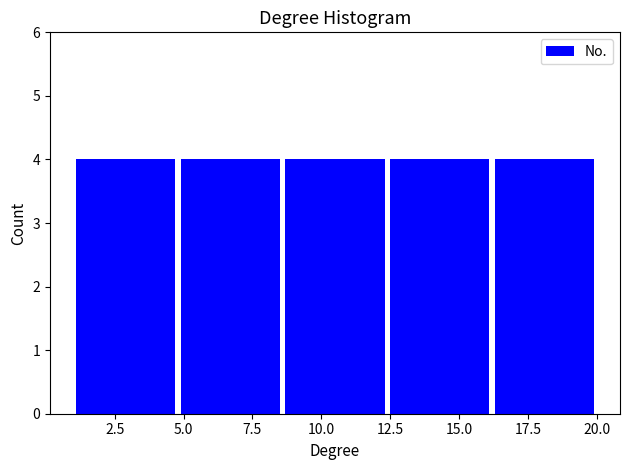

Reading left to right, list every bar in this chart as the range it spans on the x-axis followed by its height. Neither the bar edges nor the heights are printed on the chart, so give them approximately, as read against the axes.

1.0 to 4.8: 4
4.8 to 8.6: 4
8.6 to 12.4: 4
12.4 to 16.2: 4
16.2 to 20.0: 4